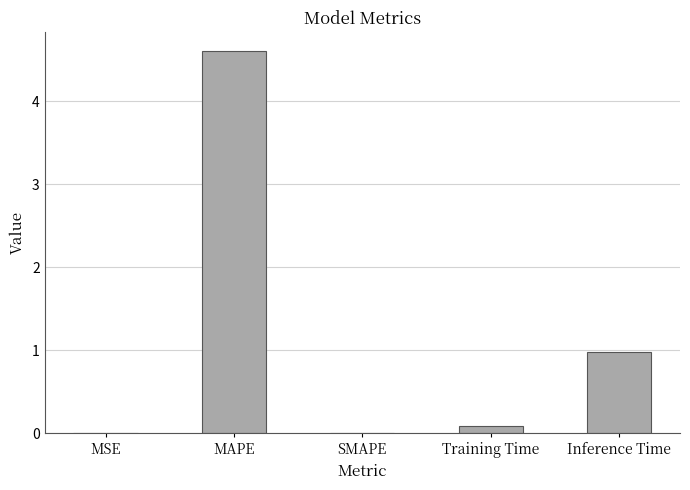

What is the maximum value shown in the chart?

4.6